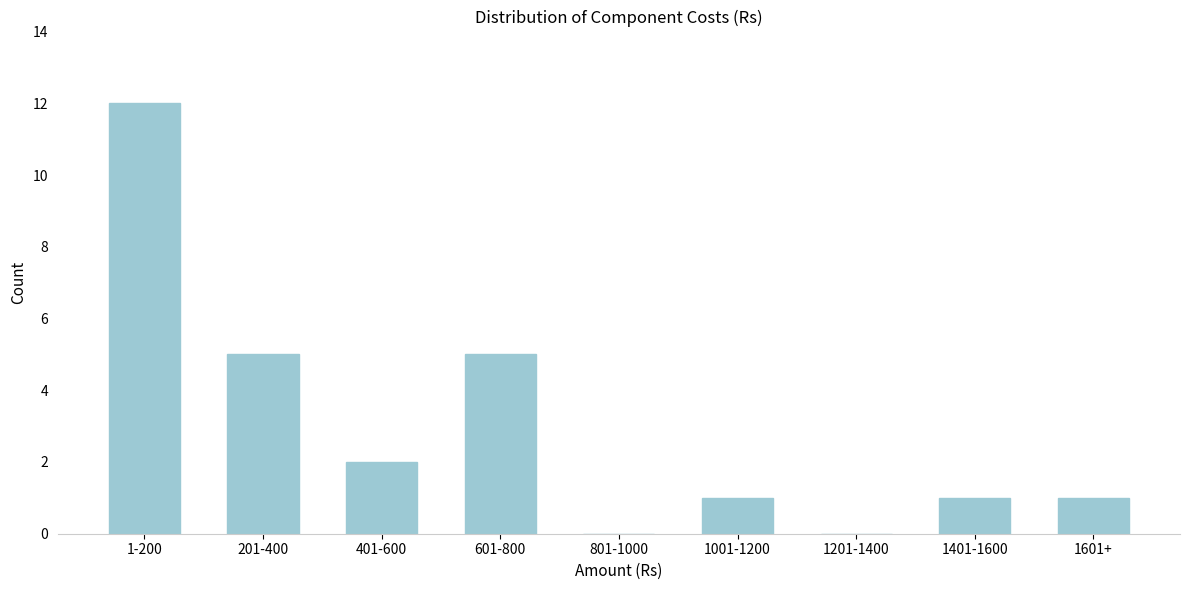

Reading left to right, what are all the values shown in this chart?

1-200=12	201-400=5	401-600=2	601-800=5	801-1000=0	1001-1200=1	1201-1400=0	1401-1600=1	1601+=1